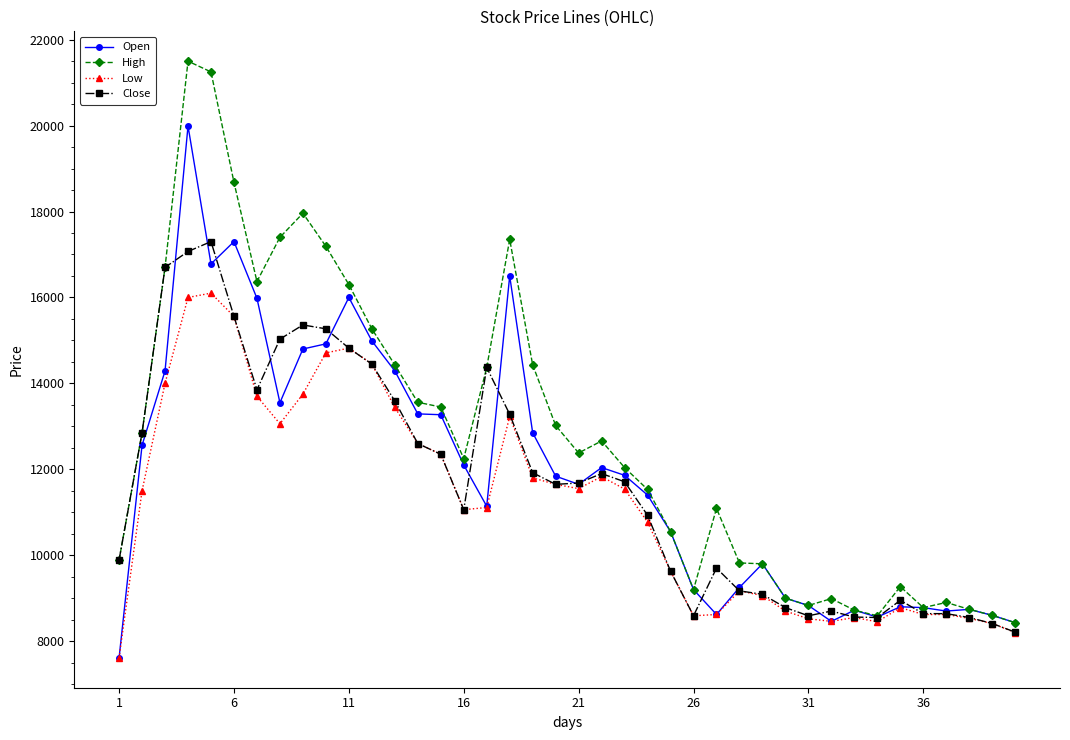

True or false: Close has more than 1 interior local peaks.

True